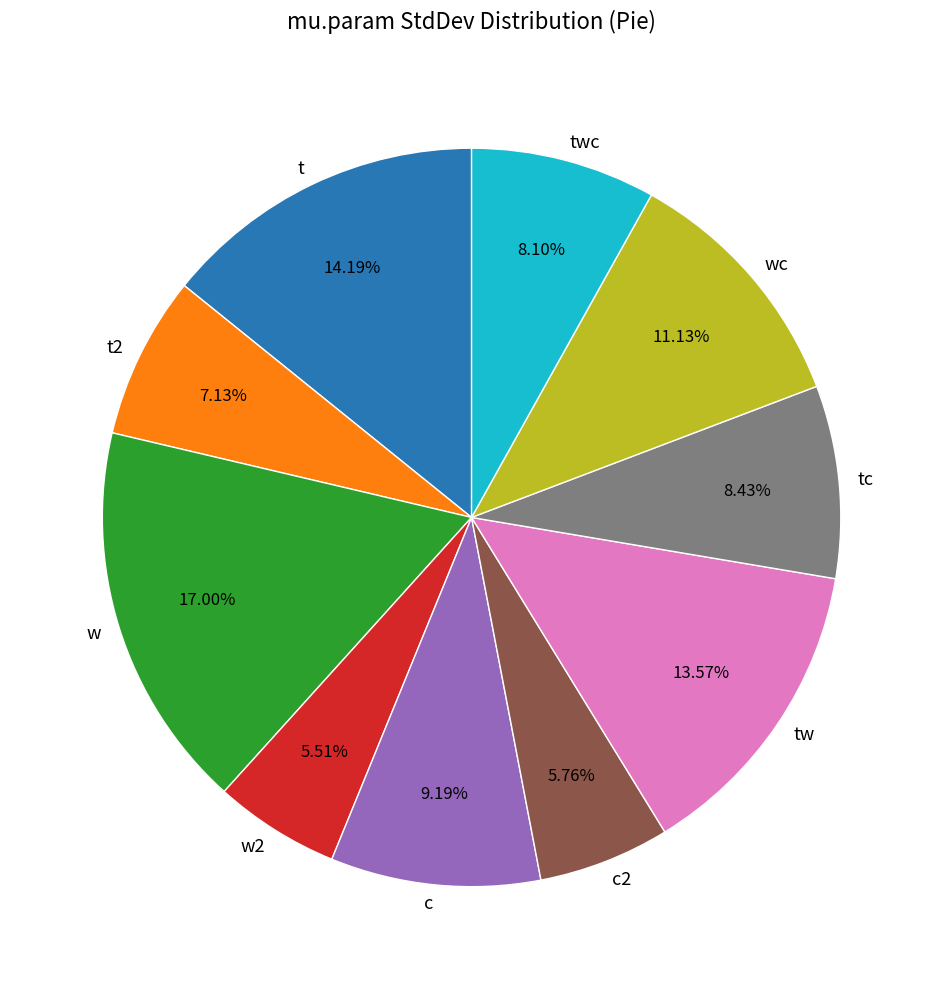

What percentage is NOT represented by w?

83.0%